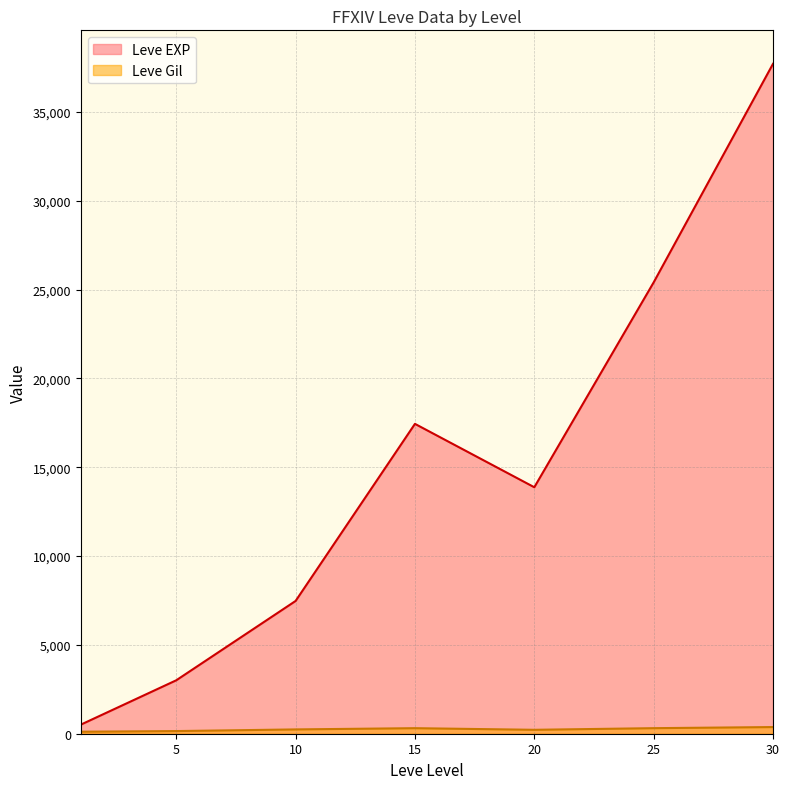

True or false: Leve Gil has more than 0 points higher than both neighbors.

True